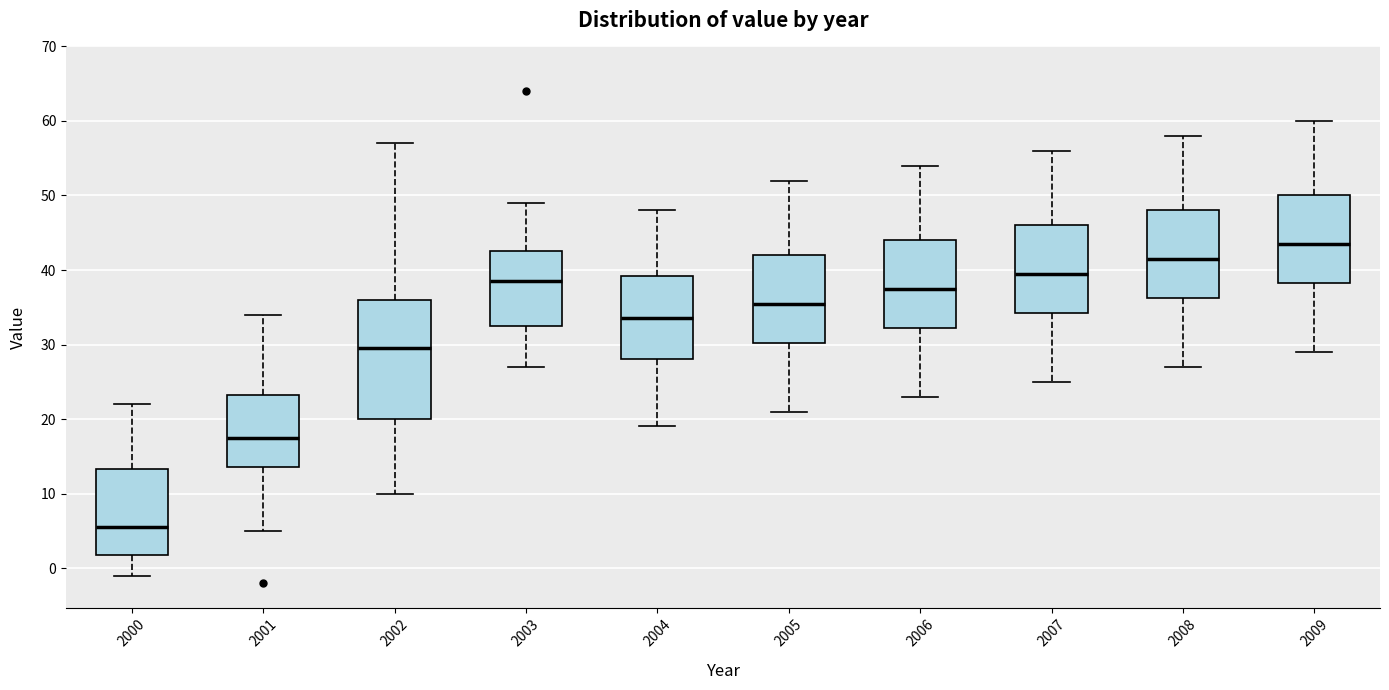

Reading left to right, read every box against the y-axis: the position of its median line, the range the box covers, and the ends of its whiskers. The values are not printed on the chart, so give them approximately, as read against the axis.

2000: median 6, box 2 to 13, whiskers -1 to 22
2001: median 18, box 14 to 23, whiskers 5 to 34
2002: median 30, box 20 to 36, whiskers 10 to 57
2003: median 39, box 33 to 43, whiskers 27 to 49
2004: median 34, box 28 to 39, whiskers 19 to 48
2005: median 36, box 30 to 42, whiskers 21 to 52
2006: median 38, box 32 to 44, whiskers 23 to 54
2007: median 40, box 34 to 46, whiskers 25 to 56
2008: median 42, box 36 to 48, whiskers 27 to 58
2009: median 44, box 38 to 50, whiskers 29 to 60